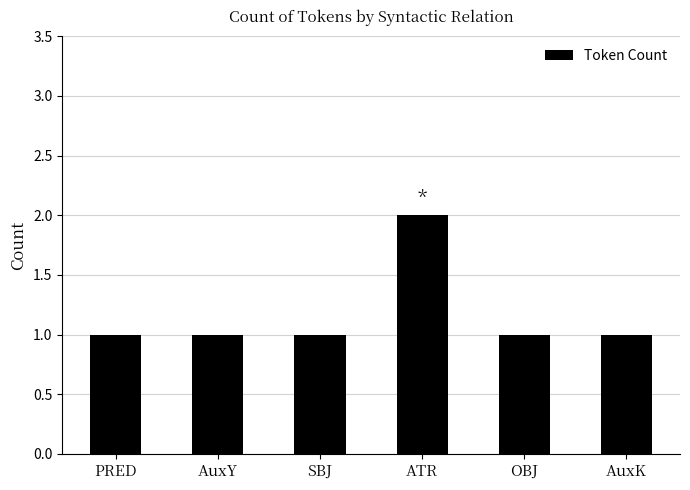

How many bars are there in total?

6